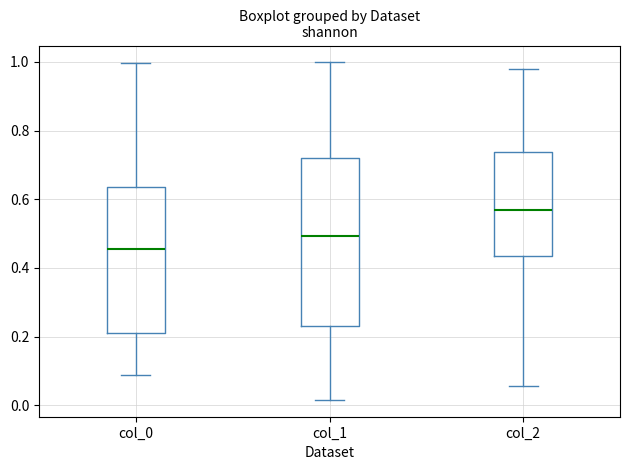

Which box is the tallest, from its lower edge to its upper edge?

col_1